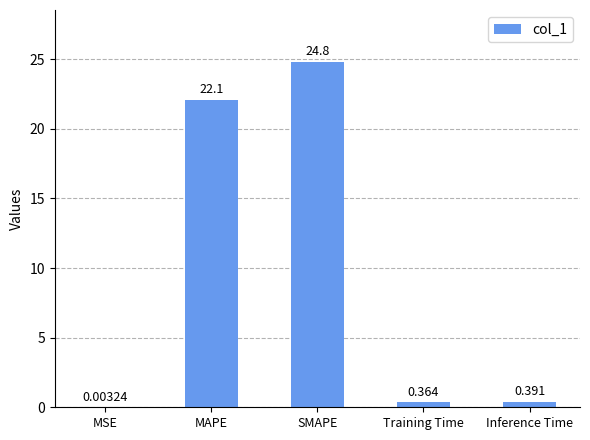

At which label is the value closest to 12?

MAPE